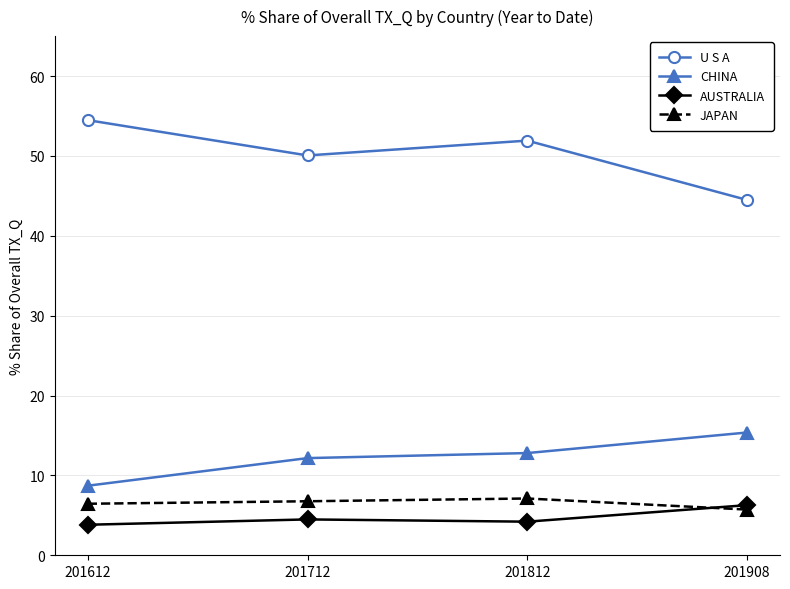

What is the approximate value of JAPAN at 201908?

5.7